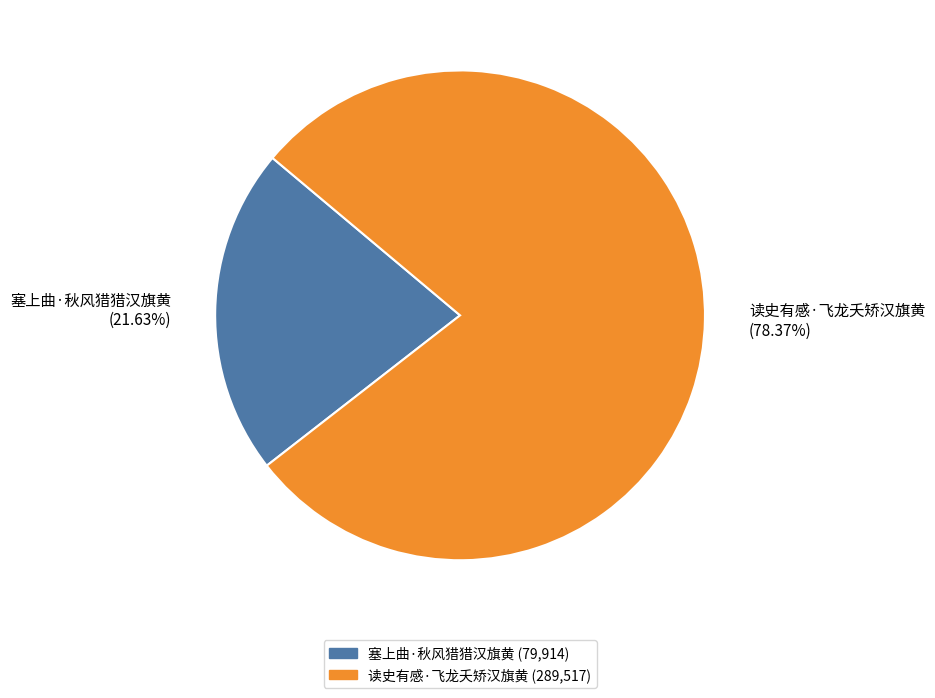

The 塞上曲·秋风猎猎汉旗黄 slice represents 13% of the pie. True or false?

False